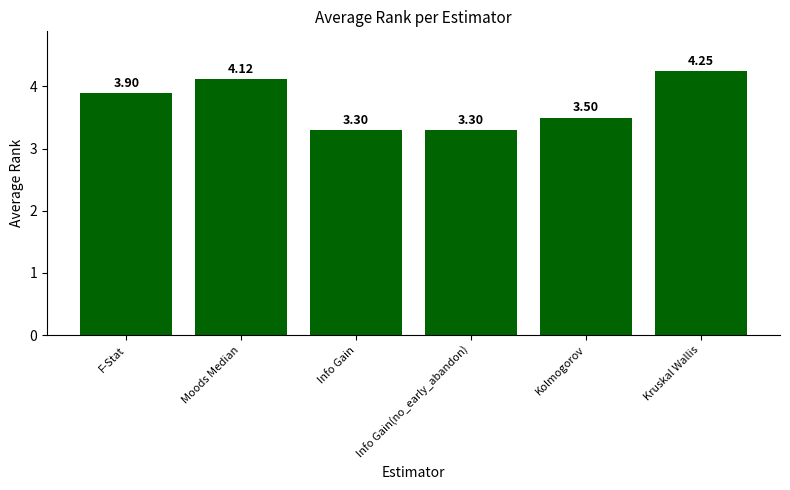

Count the number of categories in the chart.

6